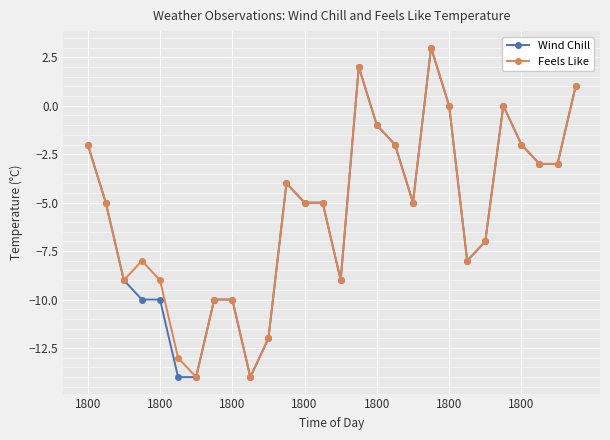

Does the chart have visible grid lines?

Yes